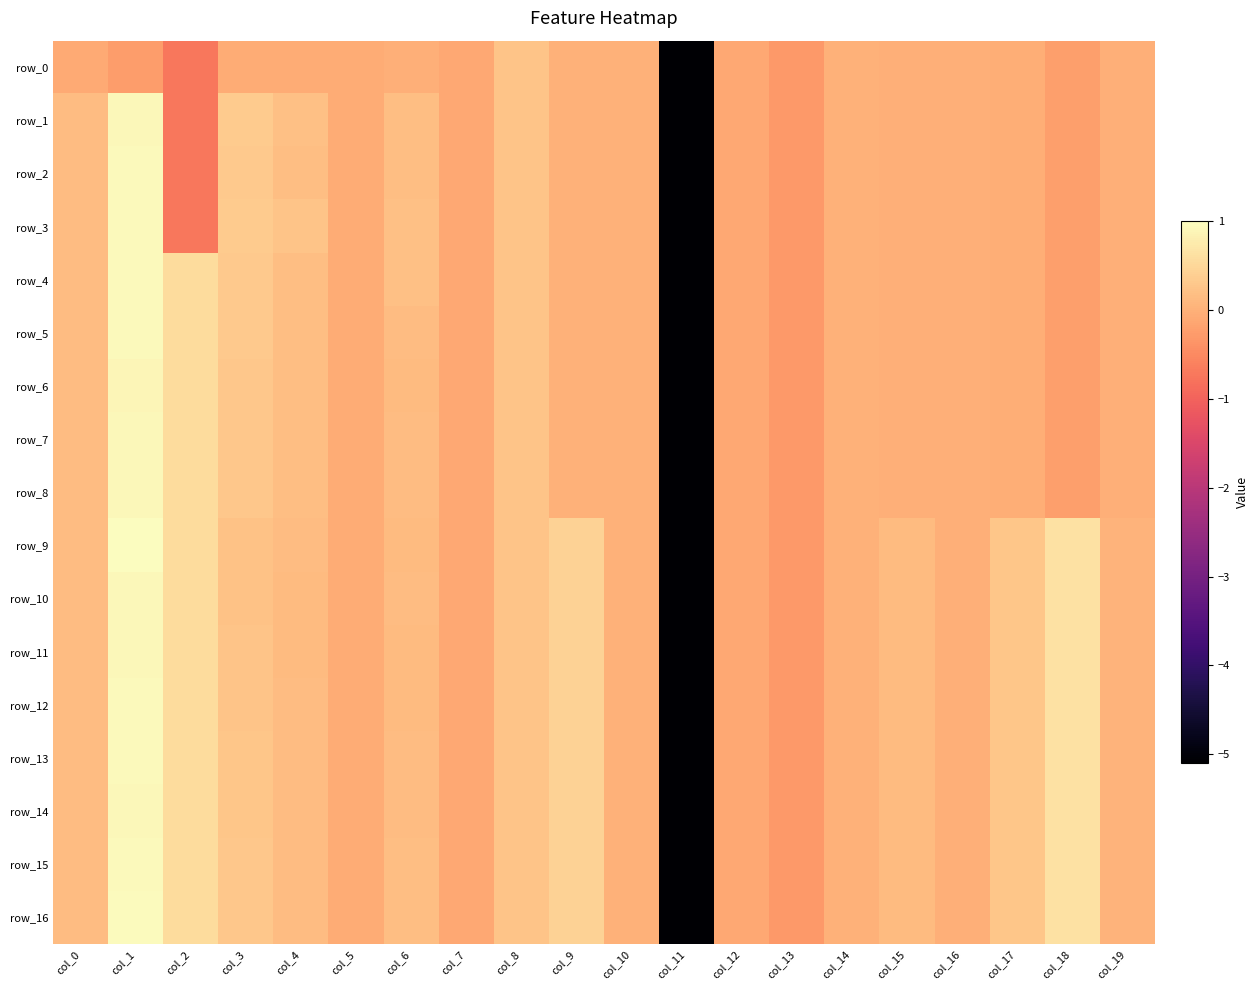

The row_12 series shows 0.0 at col_10. True or false?

True